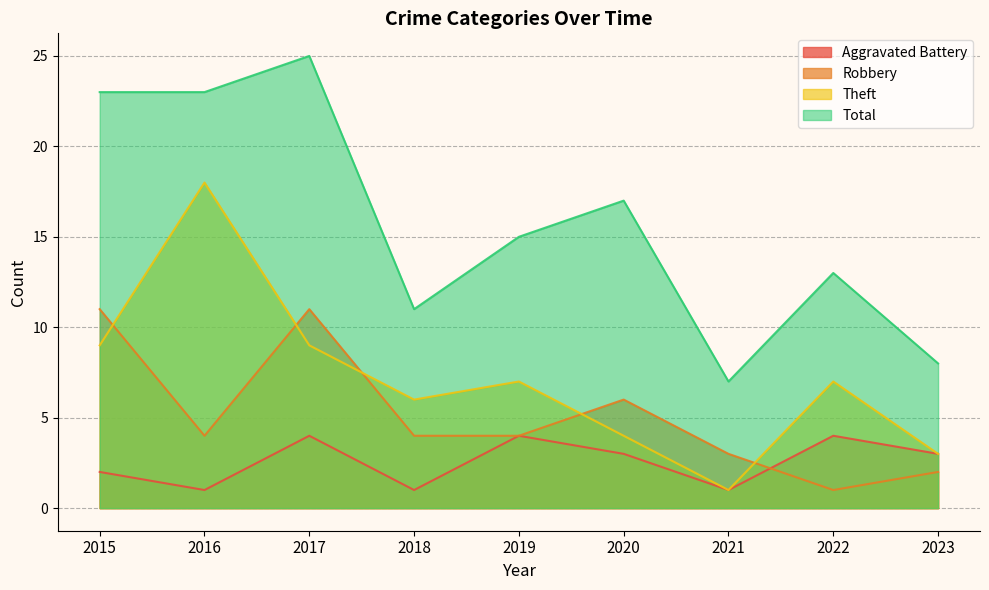

In Total, how many points are lower than both neighbors (excluding endpoints)?

2